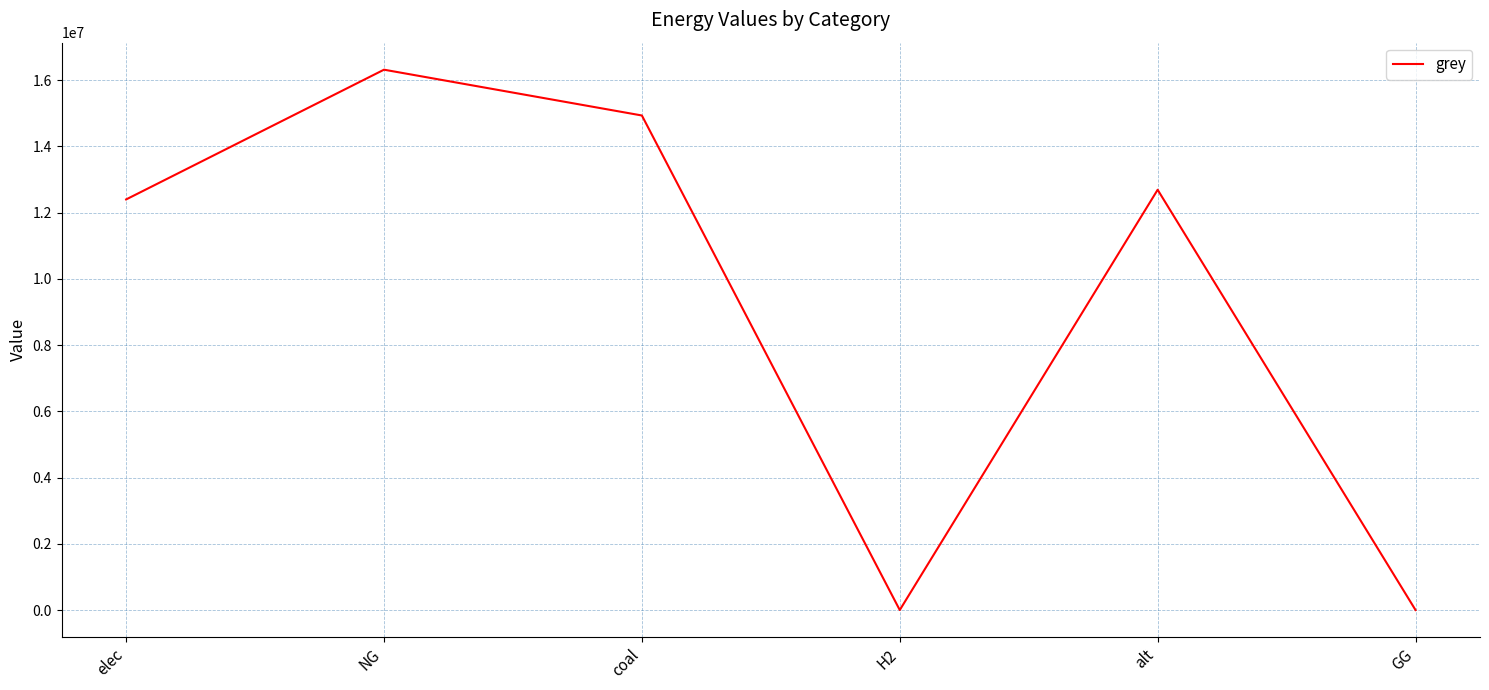

What value does the data have at elec?

12398560.8